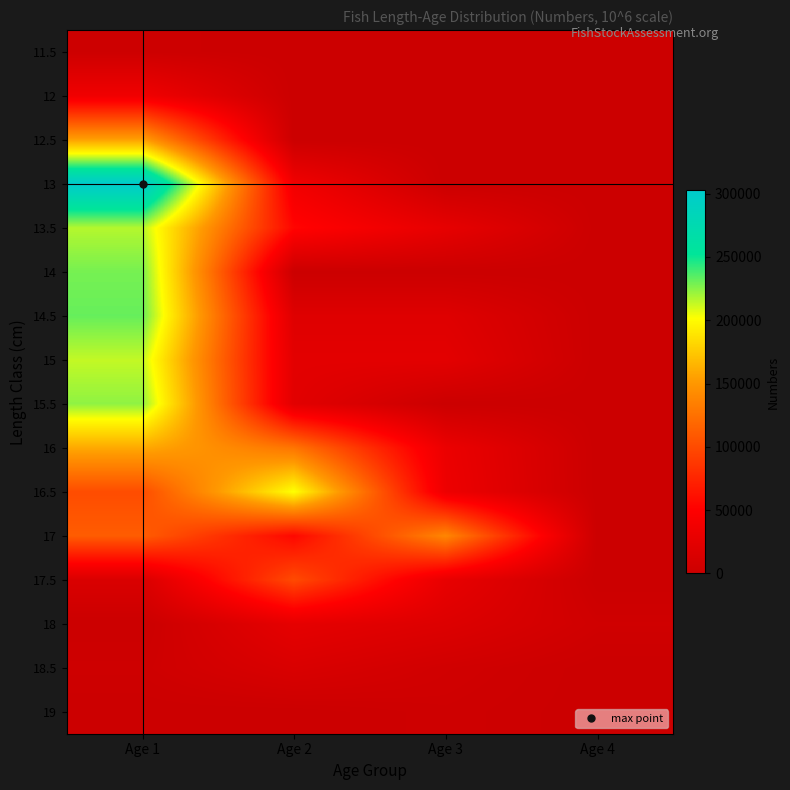

Reading left to right, transcribe all the data shown in this chart.

11.5: Age 1=1935.9	Age 2=0.0	Age 3=0.0	Age 4=0.0
12: Age 1=36789.1	Age 2=0.0	Age 3=0.0	Age 4=0.0
12.5: Age 1=155966.2	Age 2=0.0	Age 3=0.0	Age 4=0.0
13: Age 1=302537.7	Age 2=37817.2	Age 3=0.0	Age 4=0.0
13.5: Age 1=216302.5	Age 2=54075.6	Age 3=27037.8	Age 4=0.0
14: Age 1=228555.4	Age 2=0.0	Age 3=0.0	Age 4=0.0
14.5: Age 1=231775.9	Age 2=19314.7	Age 3=19314.7	Age 4=0.0
15: Age 1=213499.0	Age 2=23722.1	Age 3=23722.1	Age 4=0.0
15.5: Age 1=223711.5	Age 2=22371.1	Age 3=0.0	Age 4=0.0
16: Age 1=159566.1	Age 2=127652.9	Age 3=31913.2	Age 4=0.0
16.5: Age 1=101234.0	Age 2=202468.1	Age 3=33744.7	Age 4=0.0
17: Age 1=111552.7	Age 2=55776.3	Age 3=139440.8	Age 4=0.0
17.5: Age 1=14239.6	Age 2=99677.3	Age 3=28479.2	Age 4=0.0
18: Age 1=0.0	Age 2=26223.2	Age 3=17482.1	Age 4=4370.5
18.5: Age 1=2804.4	Age 2=14022.1	Age 3=5608.9	Age 4=0.0
19: Age 1=0.0	Age 2=0.0	Age 3=3205.1	Age 4=0.0